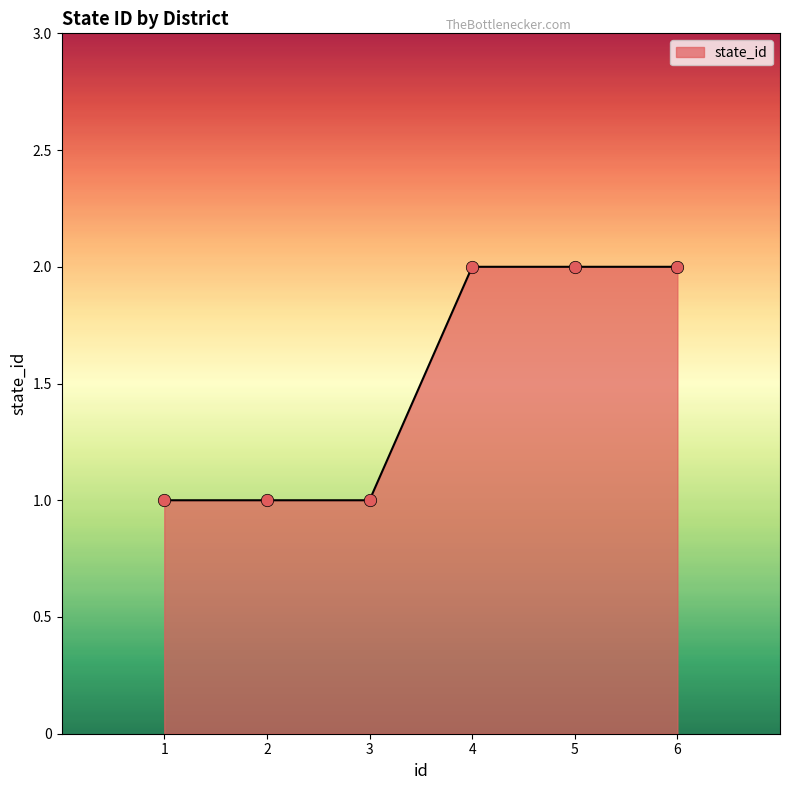

Which has a higher value, 5 or 2?

5